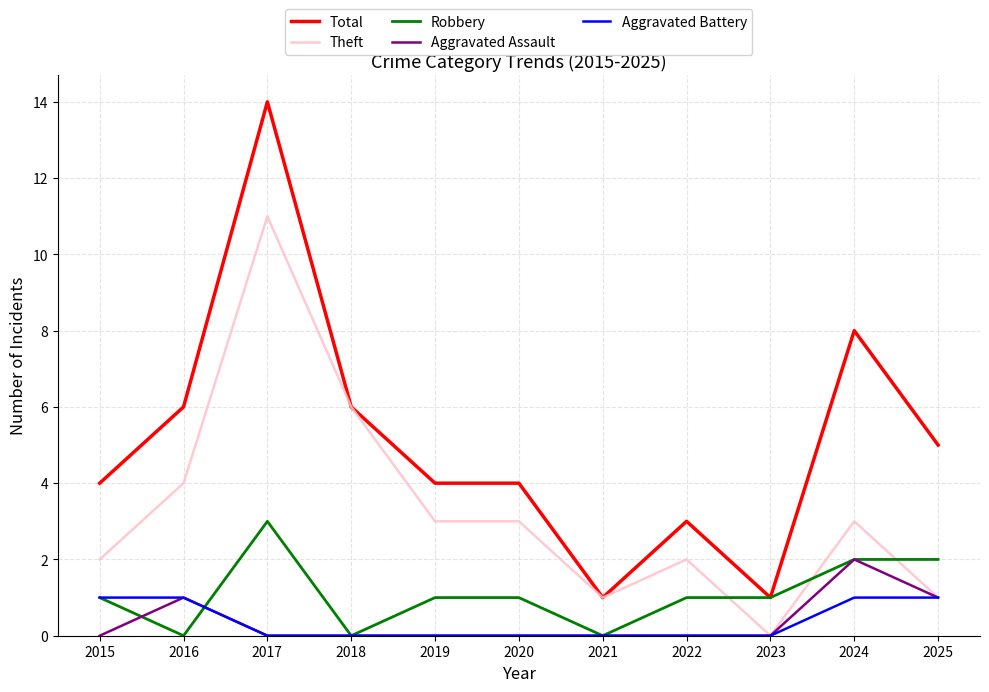

Rank the series by their maximum value, from lowest to highest.

Aggravated Battery, Aggravated Assault, Robbery, Theft, Total